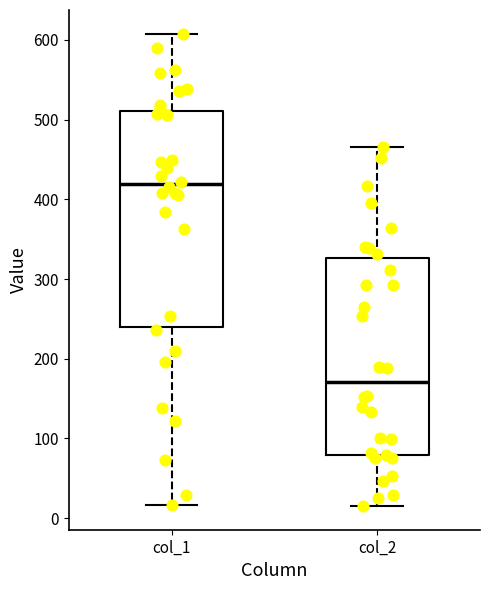

Reading left to right, transcribe this box plot: for each box, give where its median line is, the range the box spans, and where its two whiskers end, as read against the y-axis. The values are not printed on the chart, so give them approximately, as read against the axis.

col_1: median 420, box 240 to 510, whiskers 20 to 610
col_2: median 170, box 80 to 330, whiskers 20 to 470